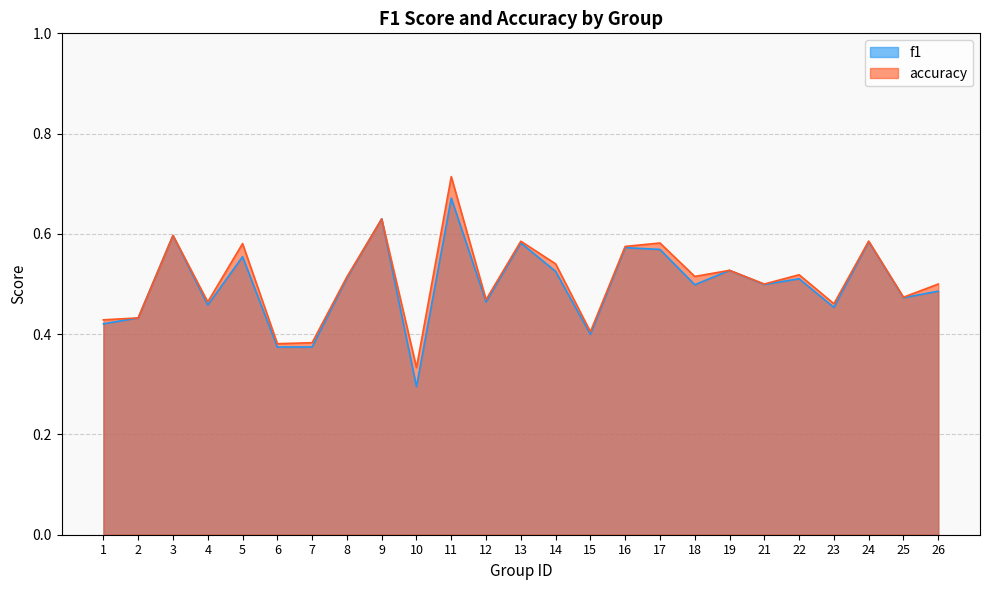

How many intersections are there between f1 and accuracy?

2